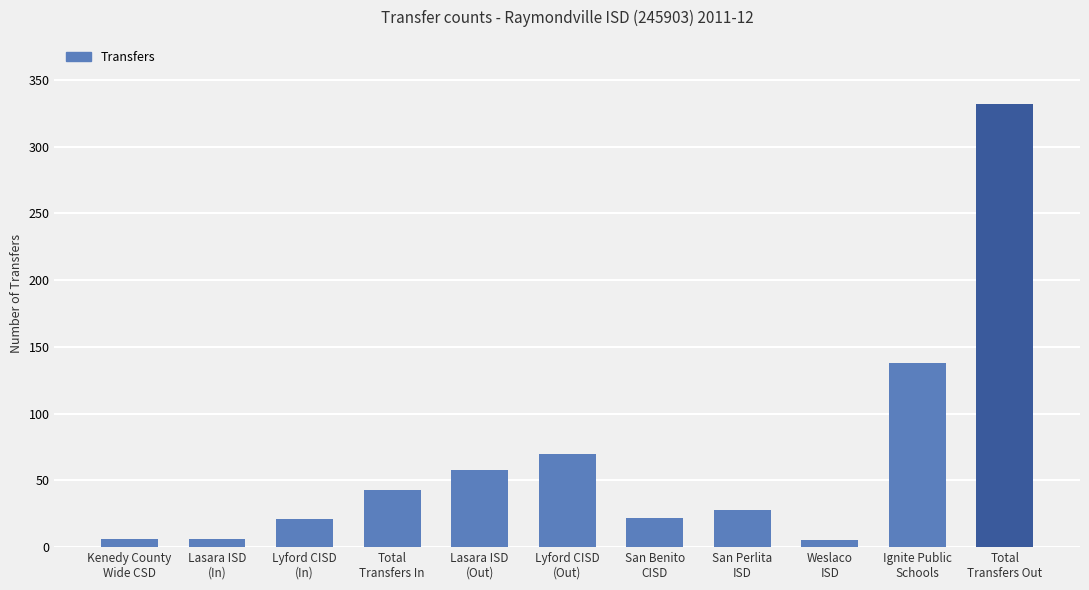

What value does the data have at San Benito
CISD, to the nearest 10?

20